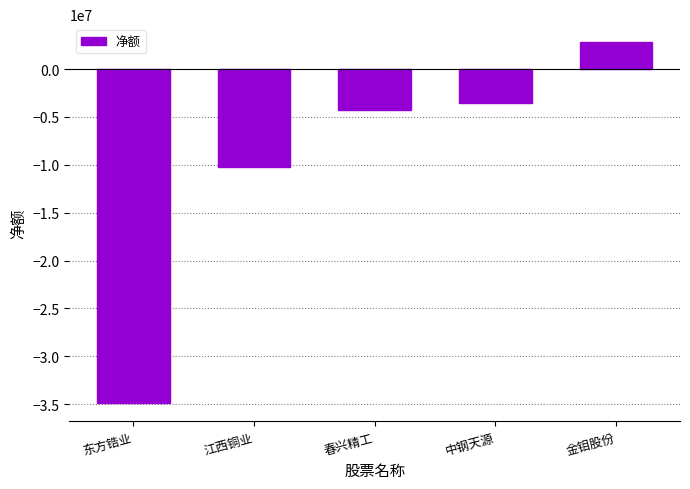

Where is the data nearest to the value -16047068?

江西铜业